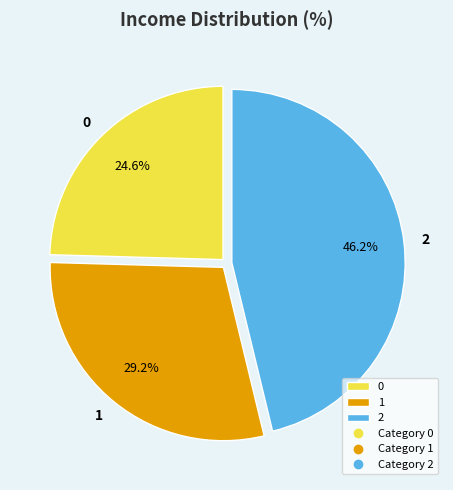

Is there any slice that represents more than half of the pie?

No